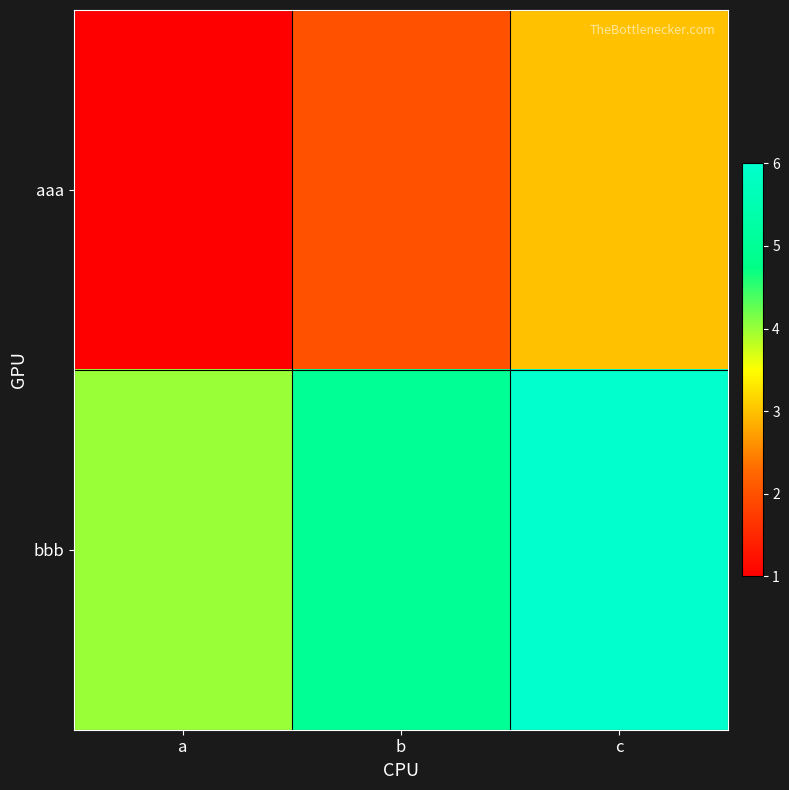

Between a and c, which is larger?

c